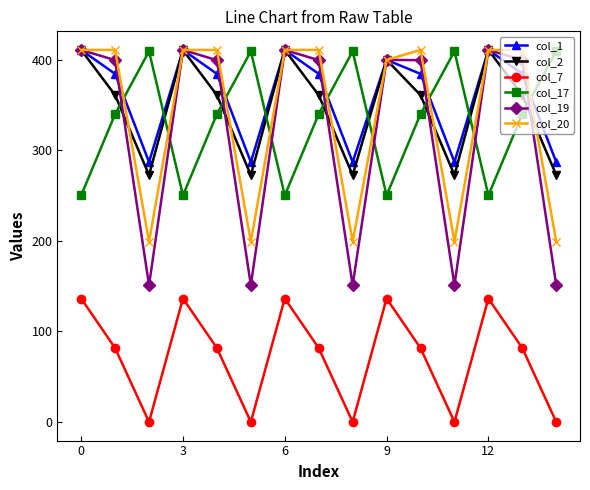

What is the greatest value displayed?

411.0